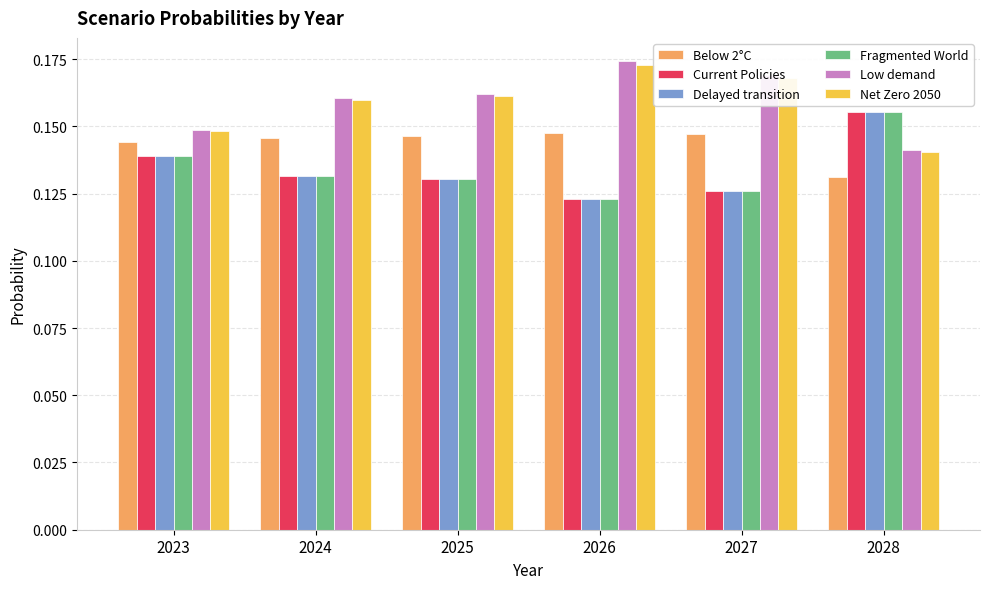

Count the Current Policies values in the range 0 to 1.

6